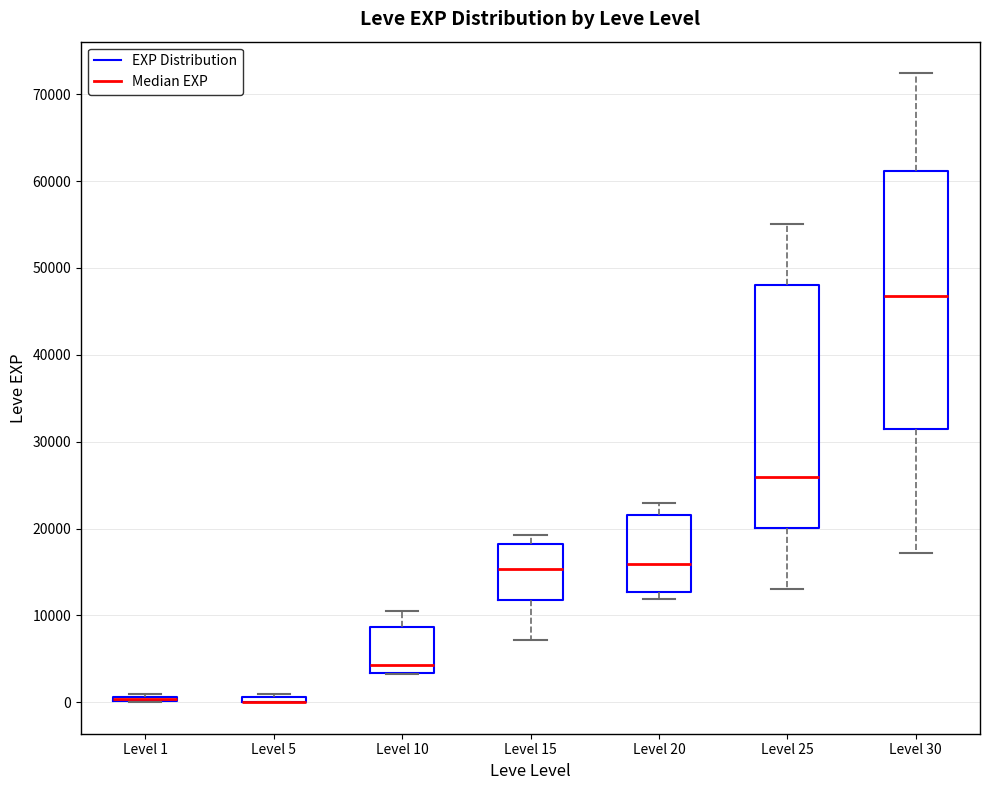

Which box is the tallest, from its lower edge to its upper edge?

Level 30